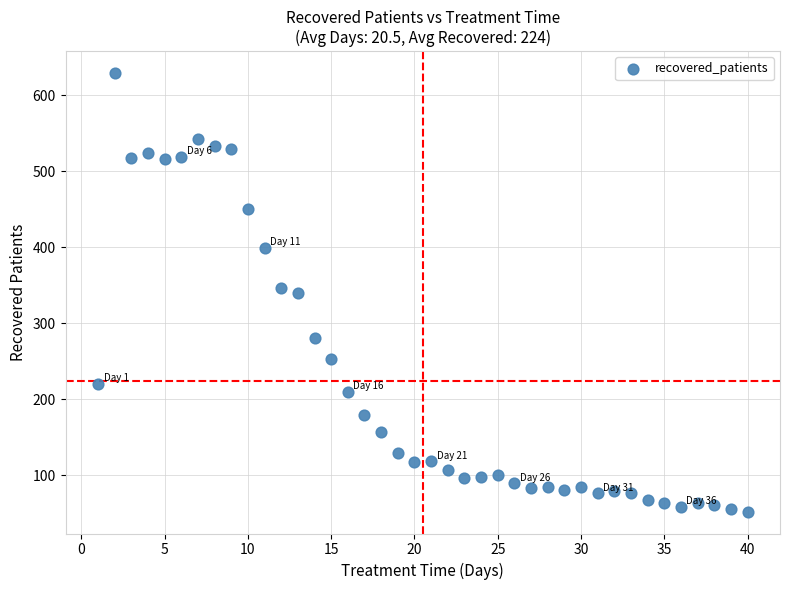

What is the range of Y values (max minus min)?

577